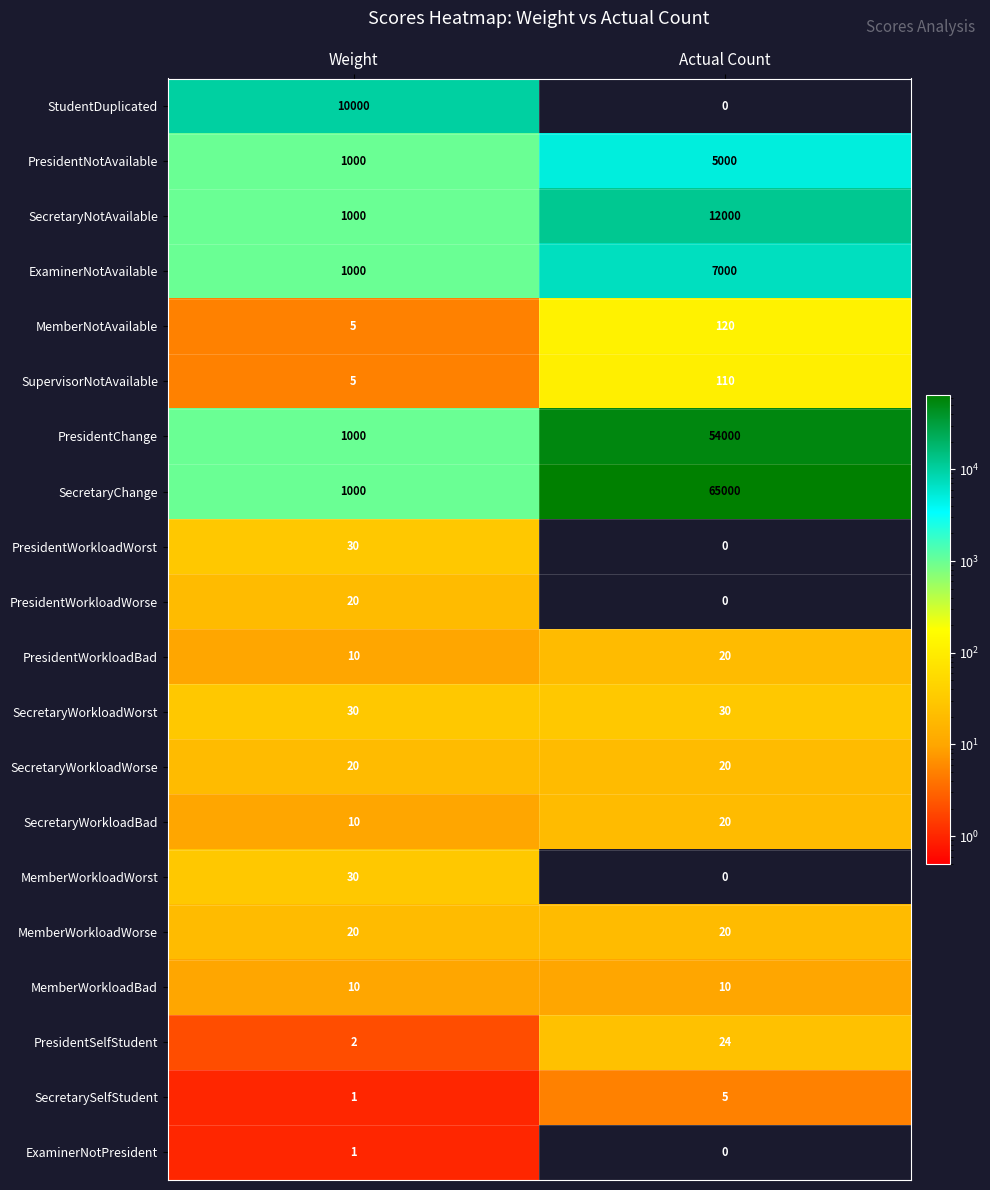

True or false: ExaminerNotPresident has a value of 0 at Actual Count.

True